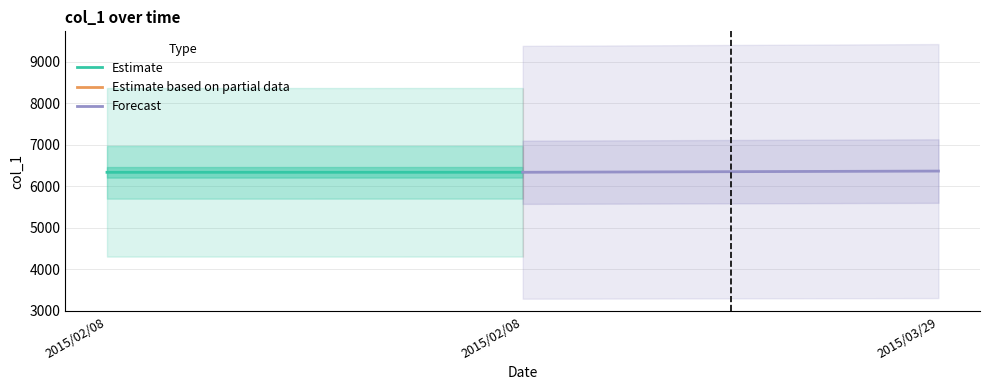

What is the value of the Estimate point at the 1st from the left?

6336